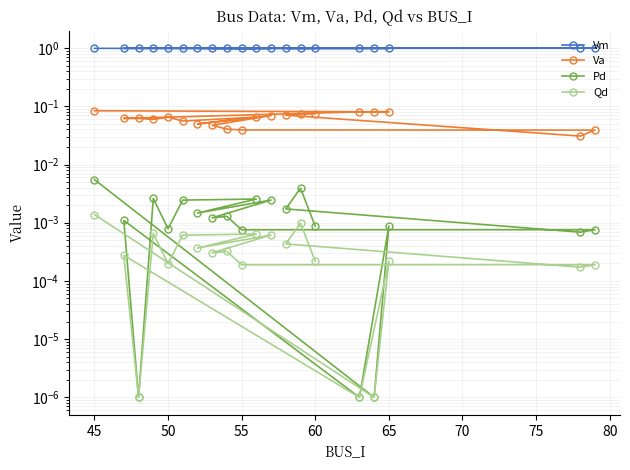

What is the average value of the Va series?

0.1